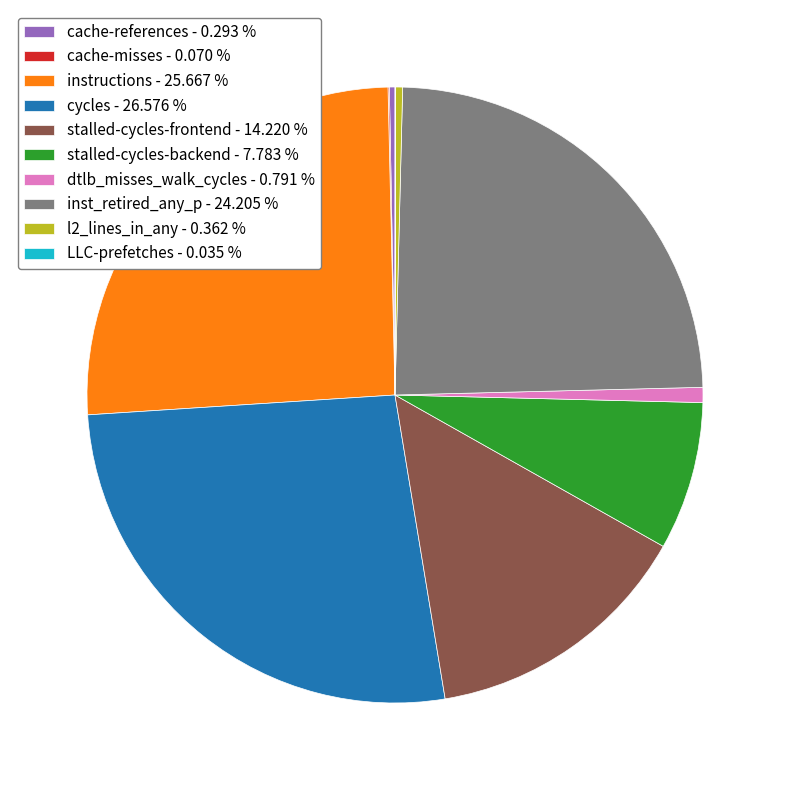

Which has a higher value, stalled-cycles-frontend - 14.220 % or cycles - 26.576 %?

cycles - 26.576 %